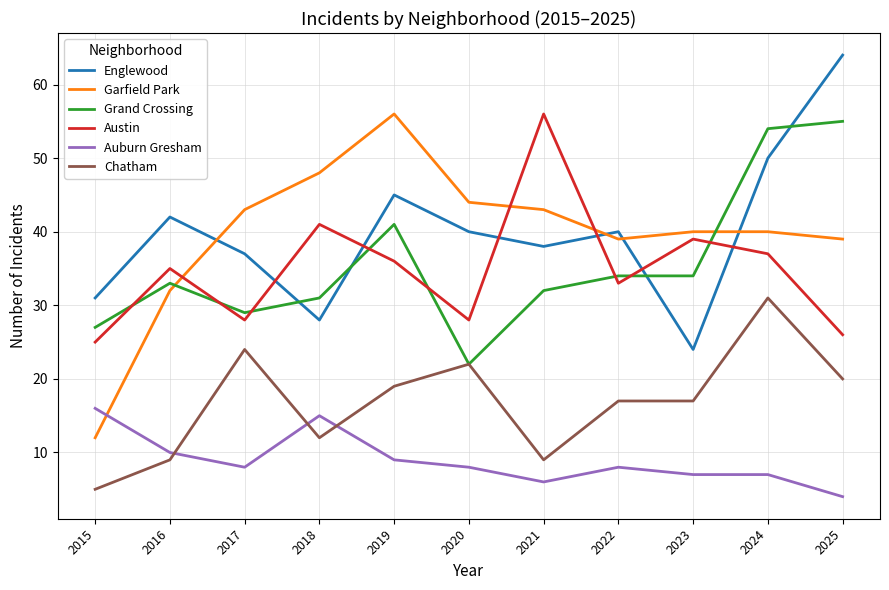

How many categories are shown in the chart?

11